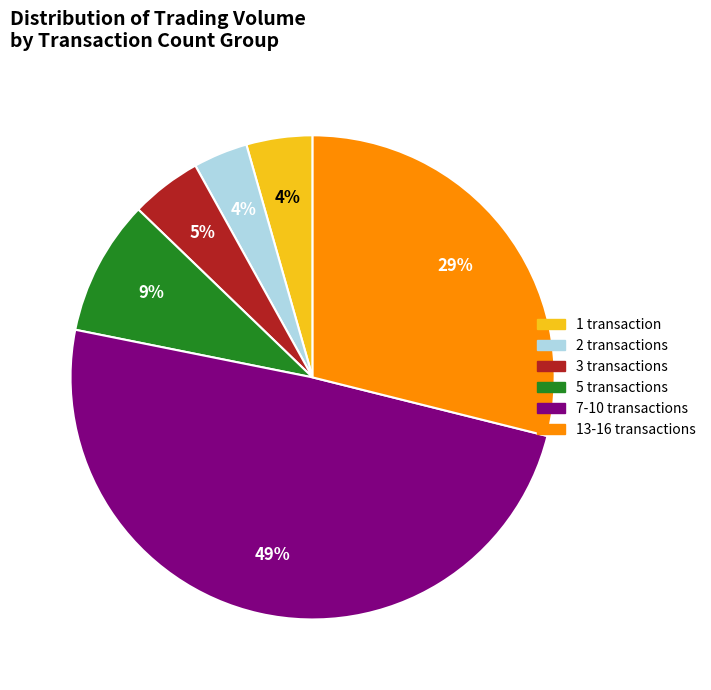

Is there any slice that represents more than half of the pie?

No